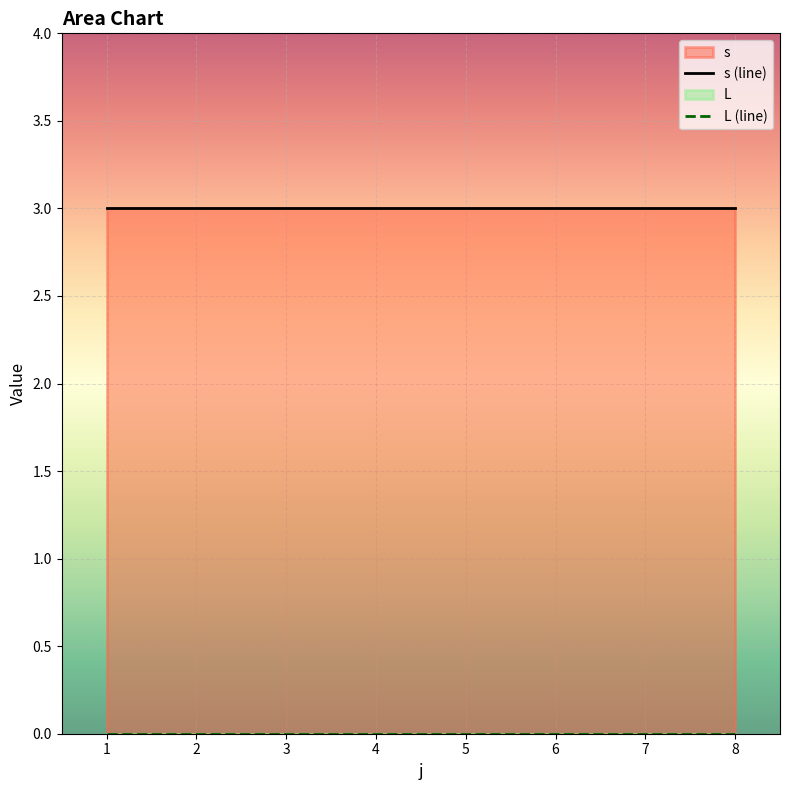

List the series in order of their peak value, lowest first.

L, s